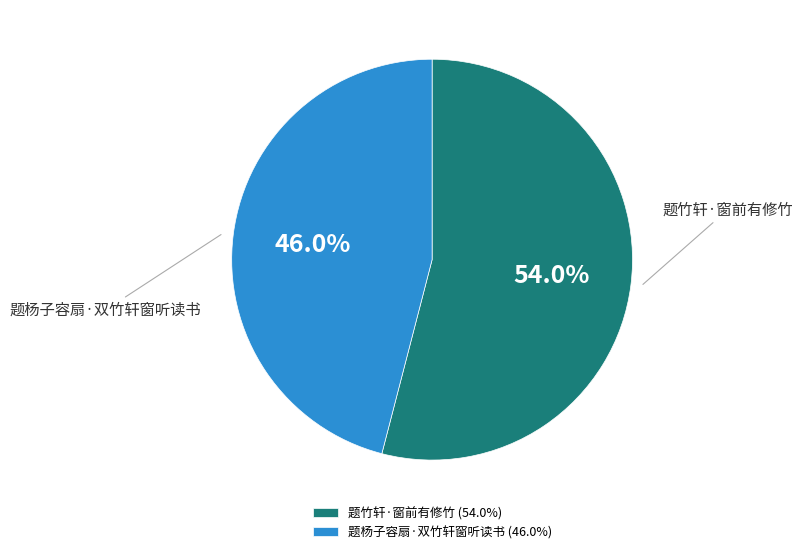

How many slices are in this pie chart?

2